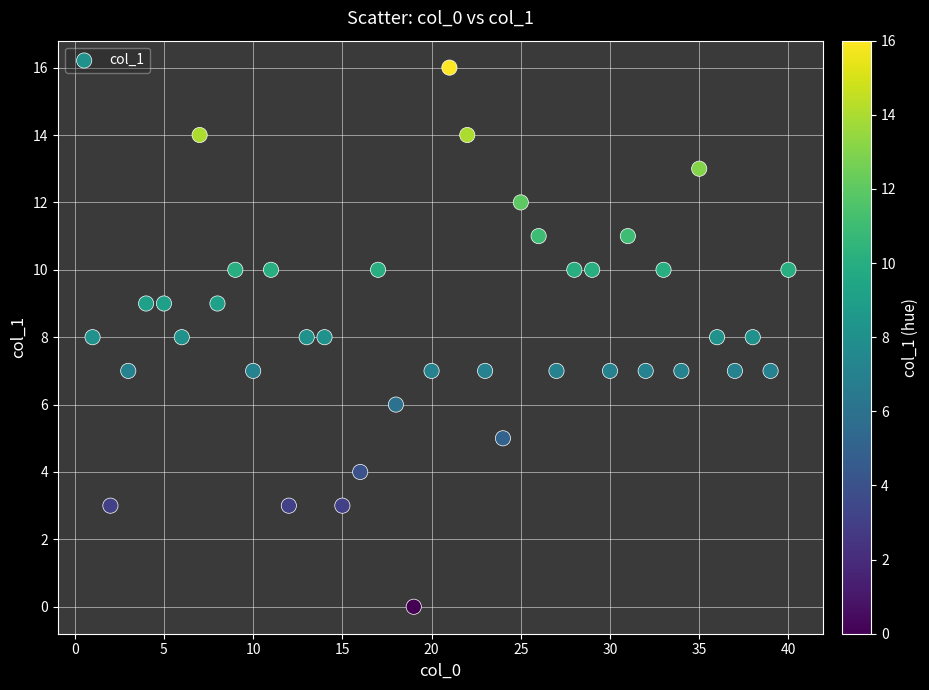

What is the range of Y values (max minus min)?

16